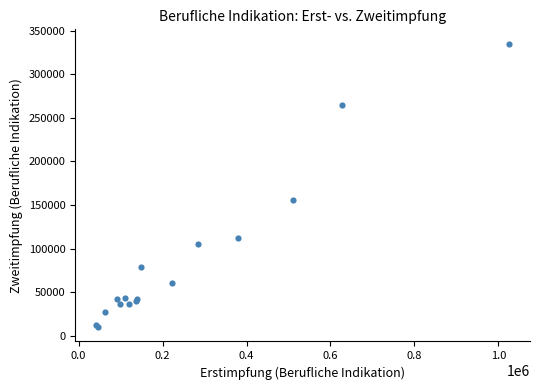

What Y value in the scatter plot is closest to 172404?

155790